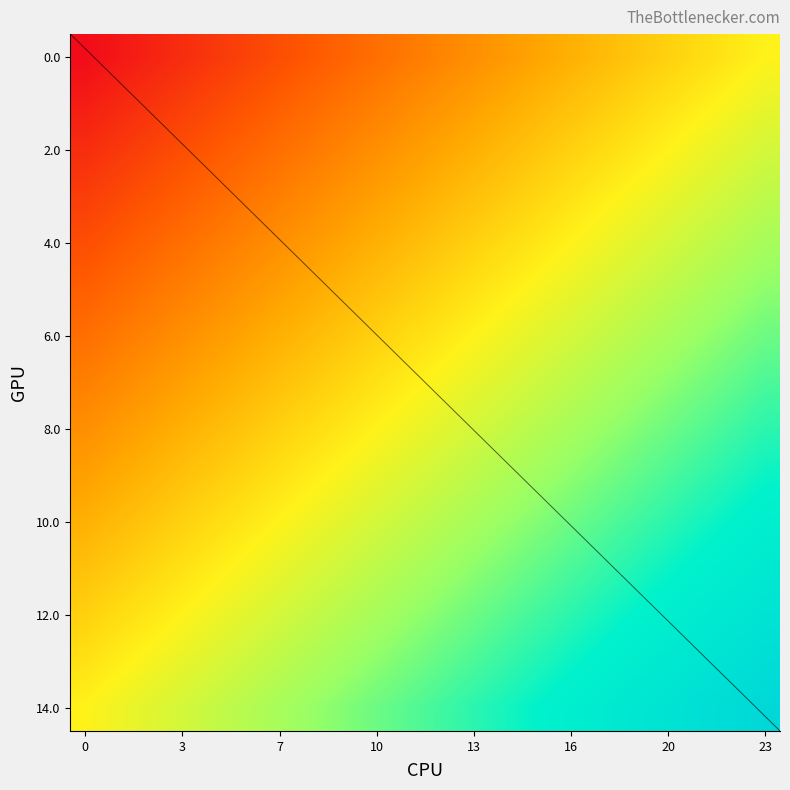

What is the total value across all series at 22?

6.8